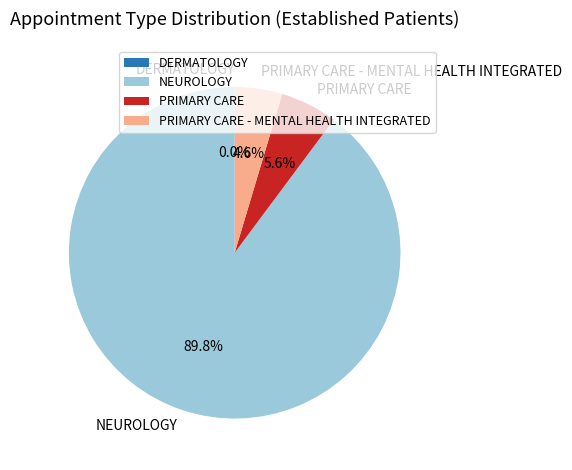

The DERMATOLOGY slice represents 1% of the pie. True or false?

False